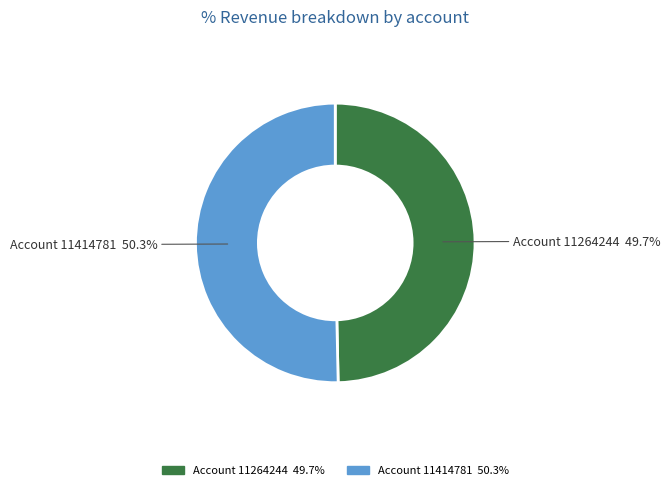

How many slices are in this pie chart?

2